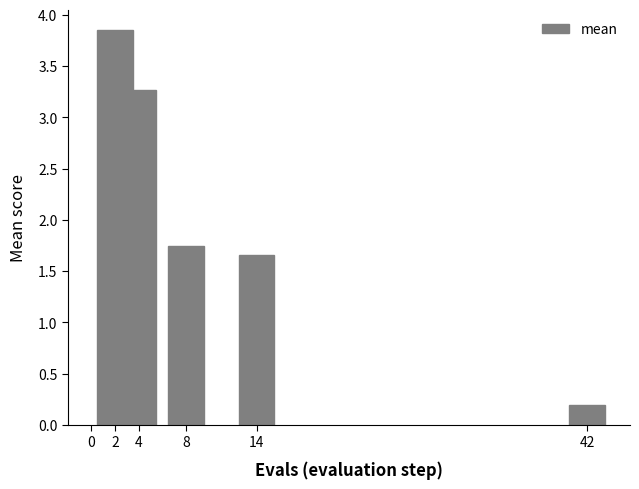

List the labels in order of value, smallest first.

42, 14, 8, 4, 2